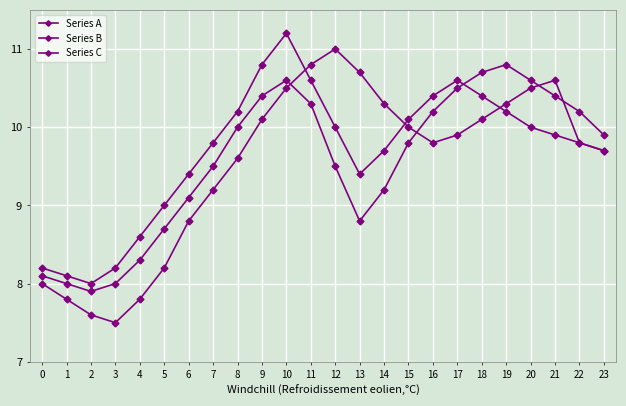

At 11, list the series in order from smallest to largest.

Series B, Series C, Series A